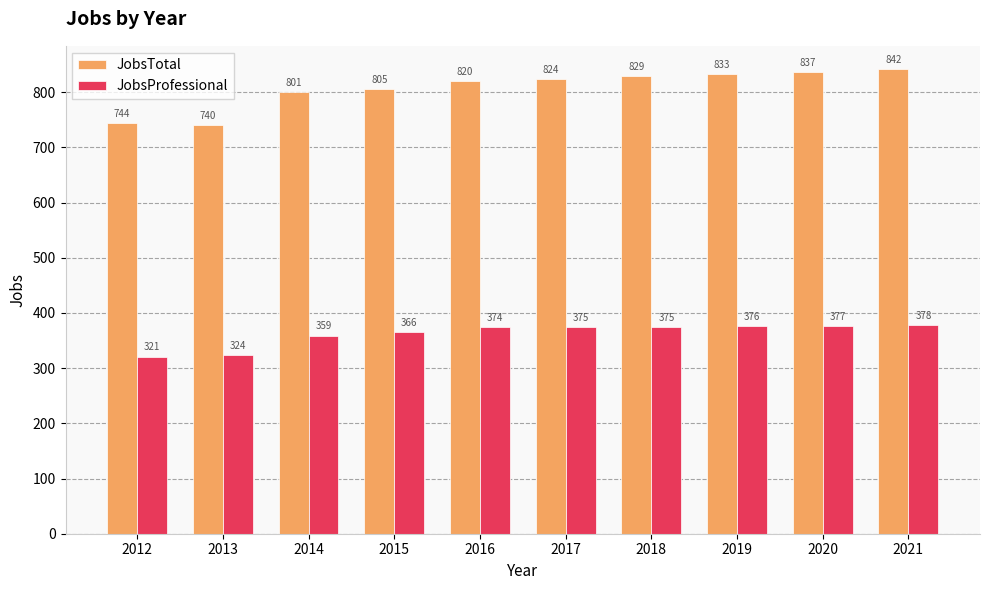

Rank the series by their maximum value, from highest to lowest.

JobsTotal, JobsProfessional